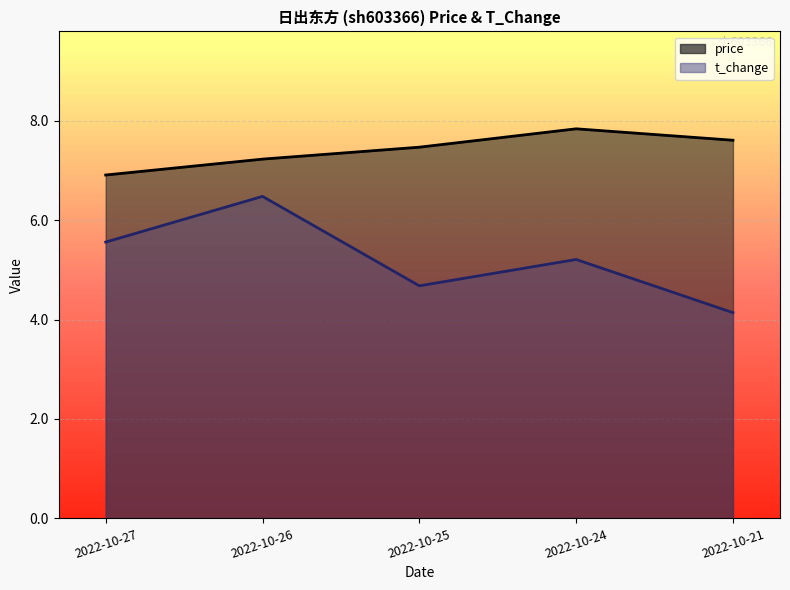

At which label does t_change reach its peak?

2022-10-26